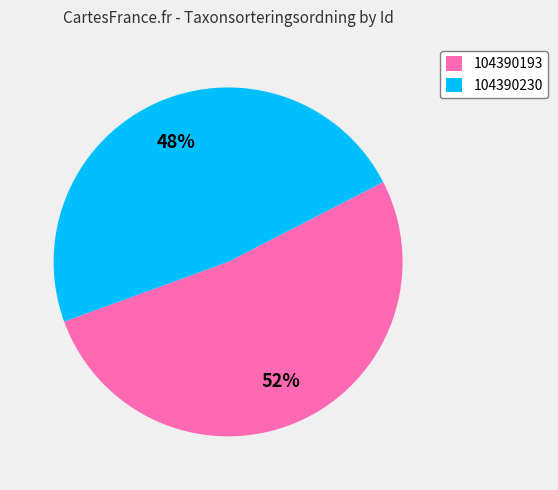

What percentage is the 104390230 slice, to the nearest percent?

48%